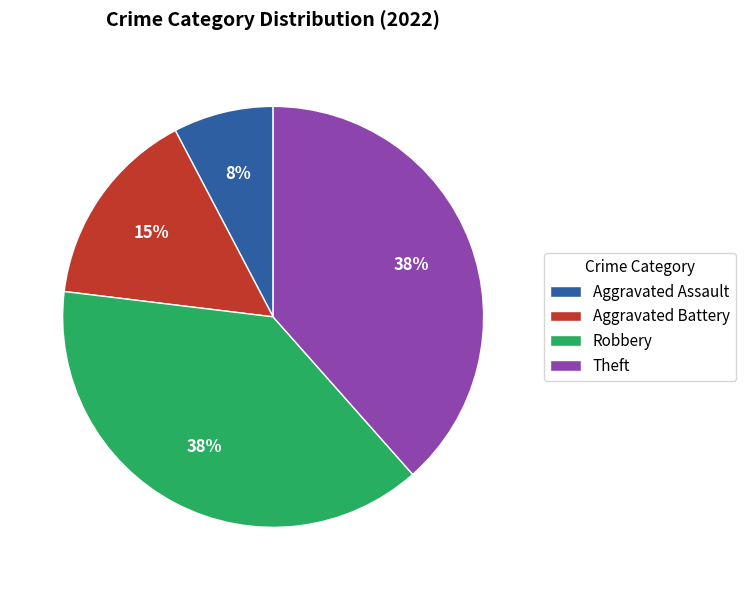

To the nearest percent, what is the average slice percentage?

25%